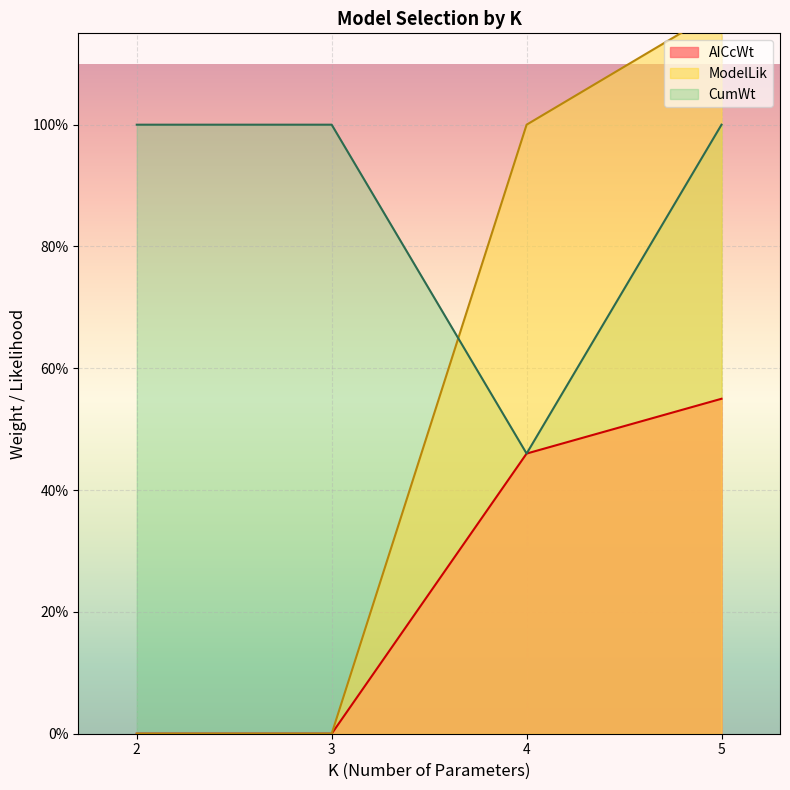

Which series has the widest spread of values?

ModelLik